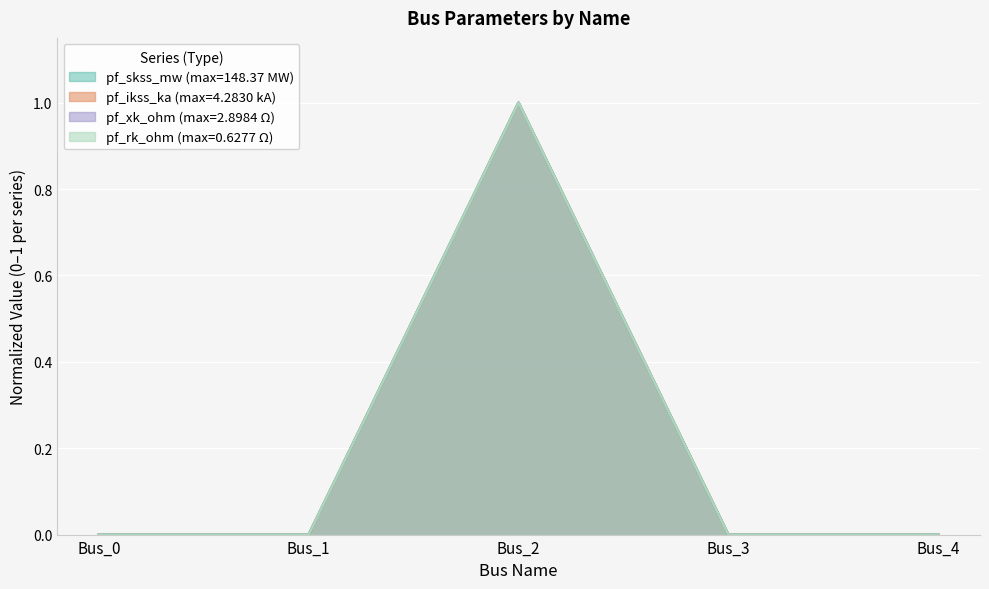

List the series in order of their peak value, highest first.

pf_ikss_ka, pf_skss_mw, pf_rk_ohm, pf_xk_ohm